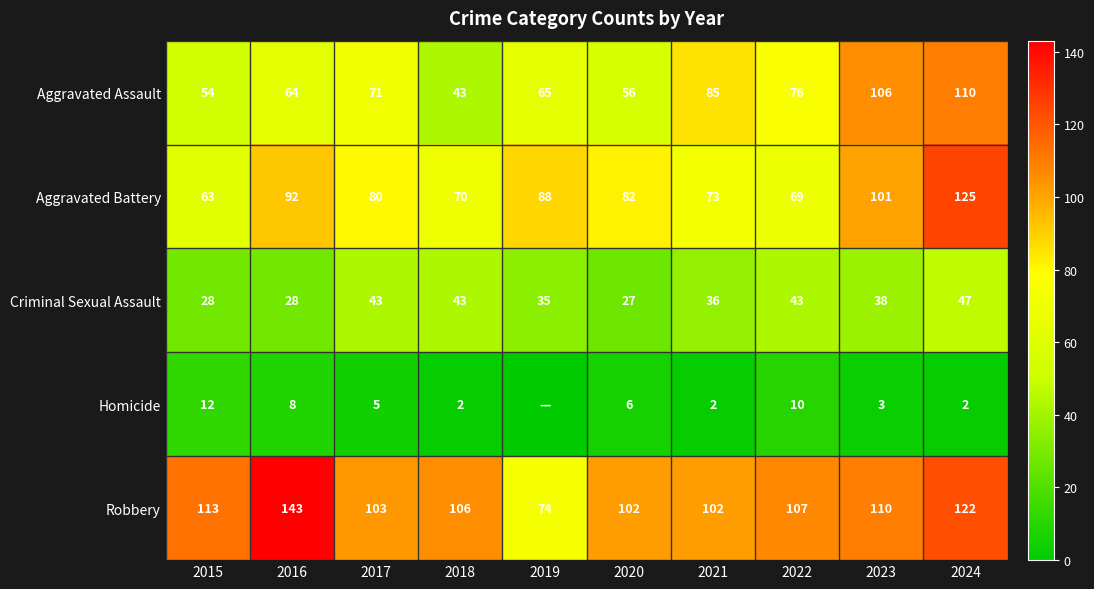

Is it true that Aggravated Battery equals 39 at 2023?

False